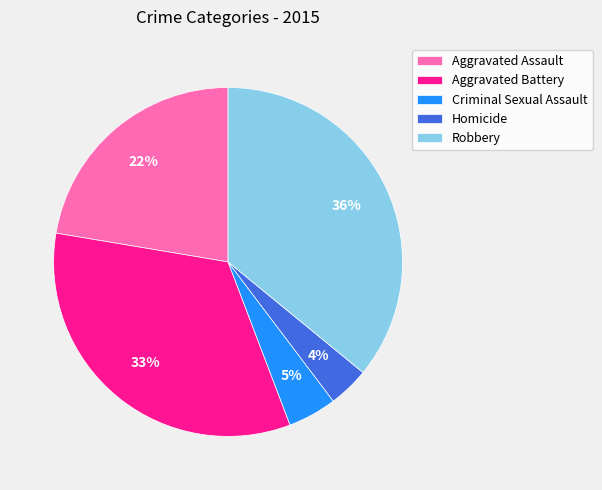

Is Criminal Sexual Assault the majority of the pie?

No